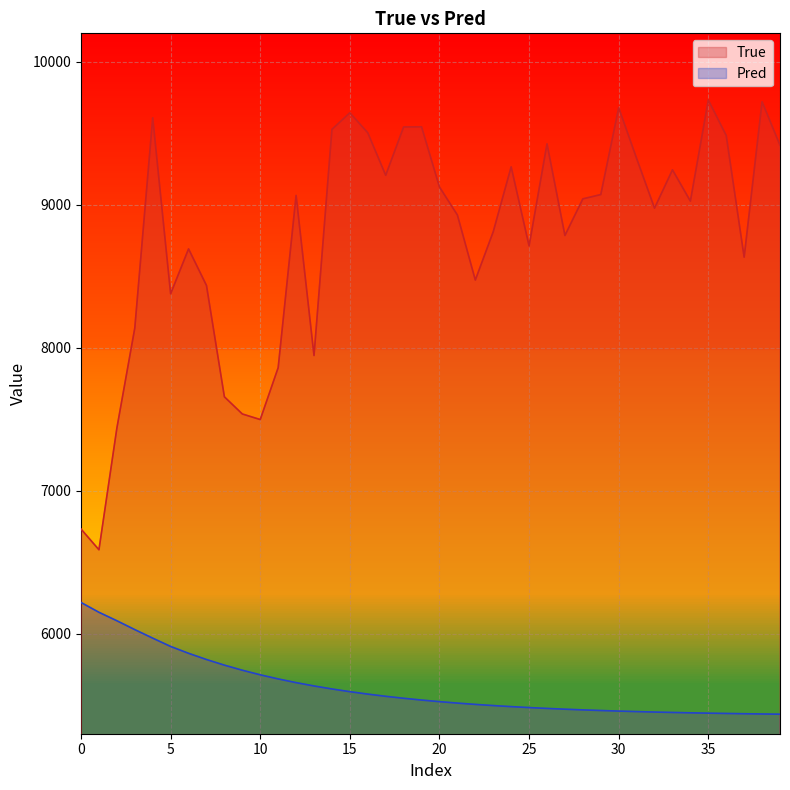

Reading right to left, what are all the values shown in this chart?

True: 9417.0	9721.0	8634.0	9485.0	9733.0	9026.0	9245.0	8977.0	9325.0	9679.0	9072.0	9042.0	8786.0	9427.0	8713.0	9266.0	8812.0	8474.0	8929.0	9125.0	9546.0	9545.0	9207.0	9504.0	9644.0	9528.0	7946.0	9066.0	7861.0	7498.0	7537.0	7657.0	8436.0	8692.0	8378.0	9609.0	8138.0	7438.0	6587.0	6732.0
Pred: 5436.6	5438.2	5439.9	5441.8	5443.9	5446.2	5448.8	5451.7	5454.9	5458.4	5462.3	5466.7	5471.6	5477.0	5482.9	5489.6	5496.9	5505.1	5514.2	5524.3	5535.5	5548.0	5561.8	5577.1	5594.2	5613.1	5634.1	5657.4	5683.4	5712.1	5744.1	5779.7	5819.1	5862.6	5910.5	5968.6	6028.3	6090.3	6149.6	6218.2